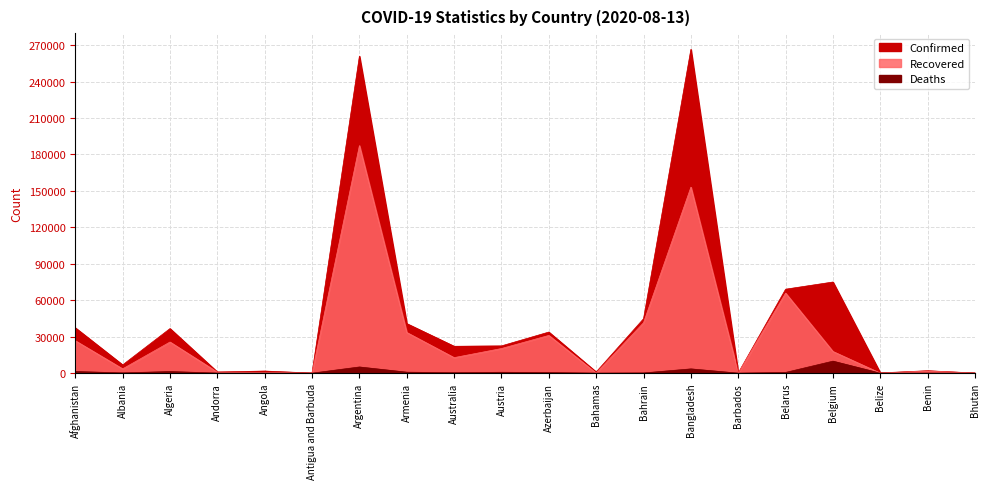

At which category does Confirmed reach its first local valley?

Albania